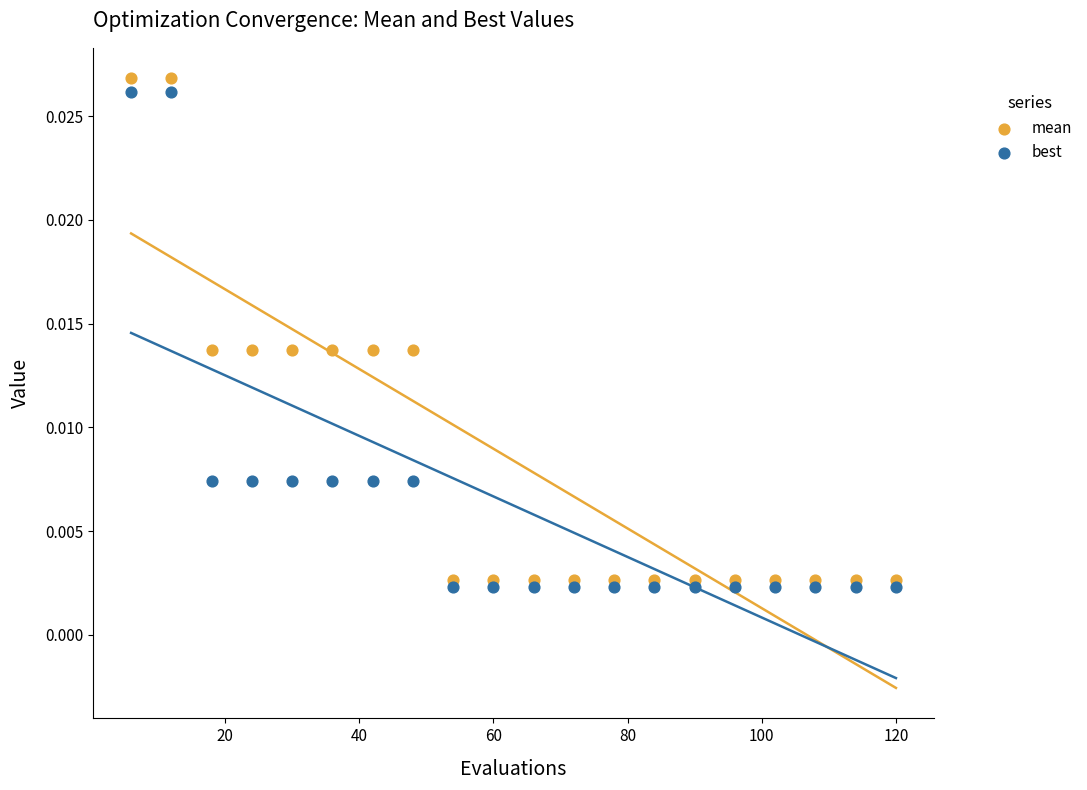

Across all data points, what is the range of X values (max minus min)?

114.0